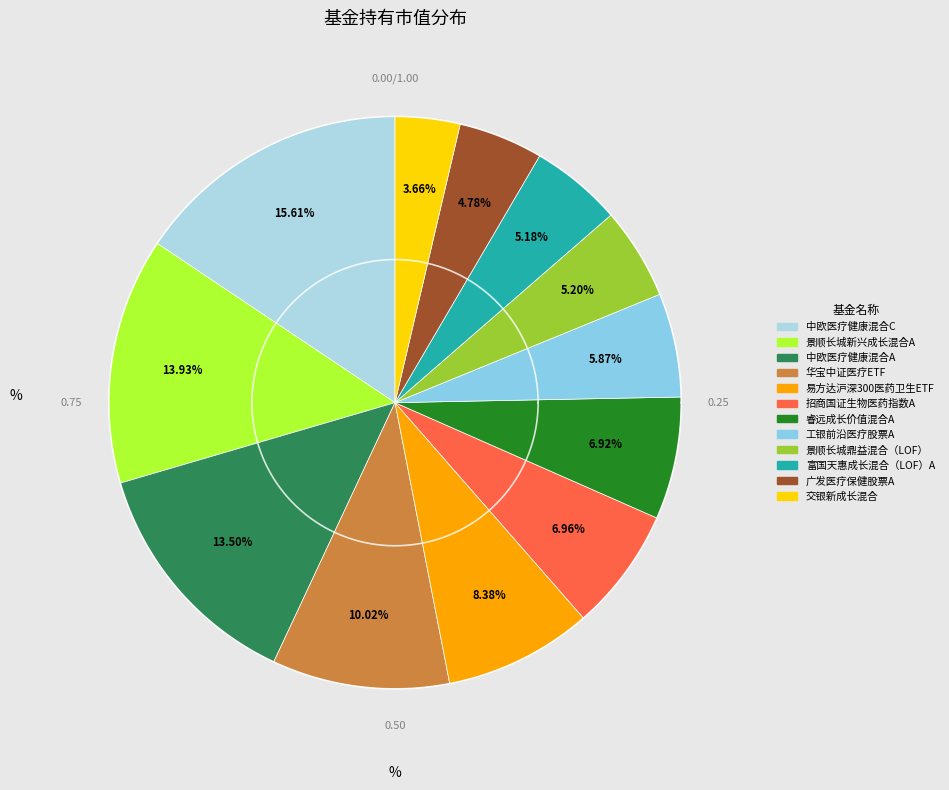

To the nearest percent, what is the difference between the largest and smallest slice percentages?

12%